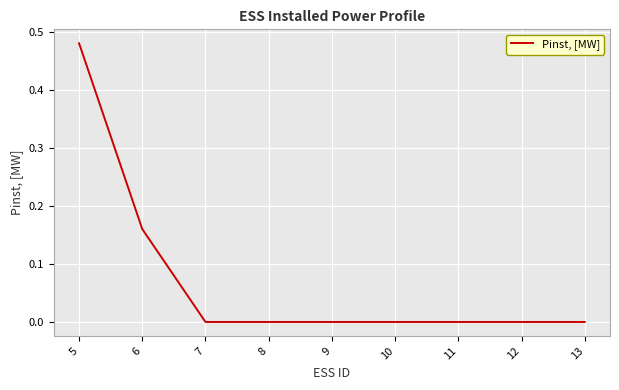

Which category has the highest value across all series?

5